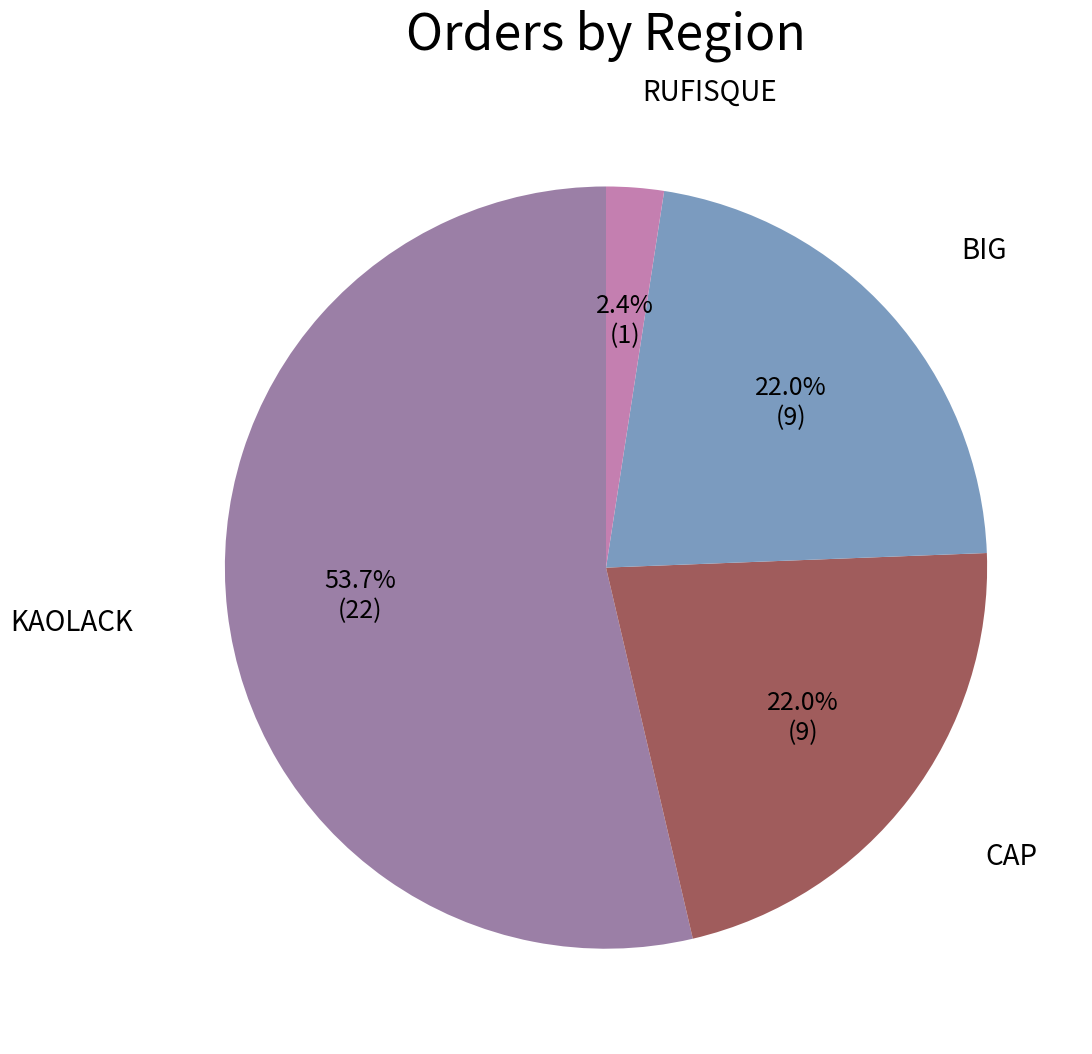

Is it true that RUFISQUE is 14% of the pie?

False